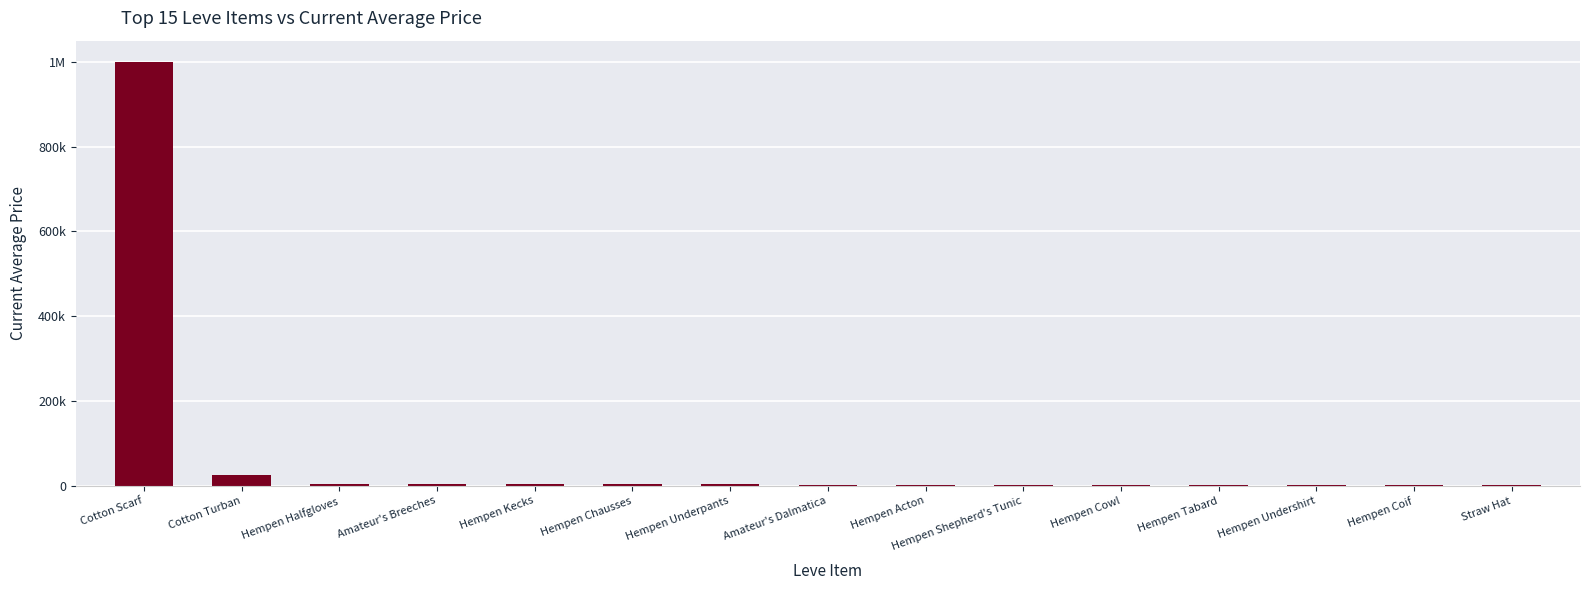

What is the average value?

71093